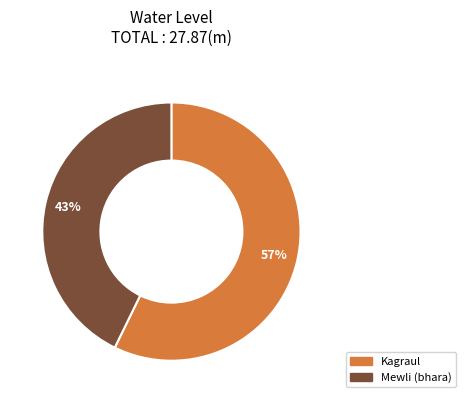

Is there a majority slice in this chart?

Yes